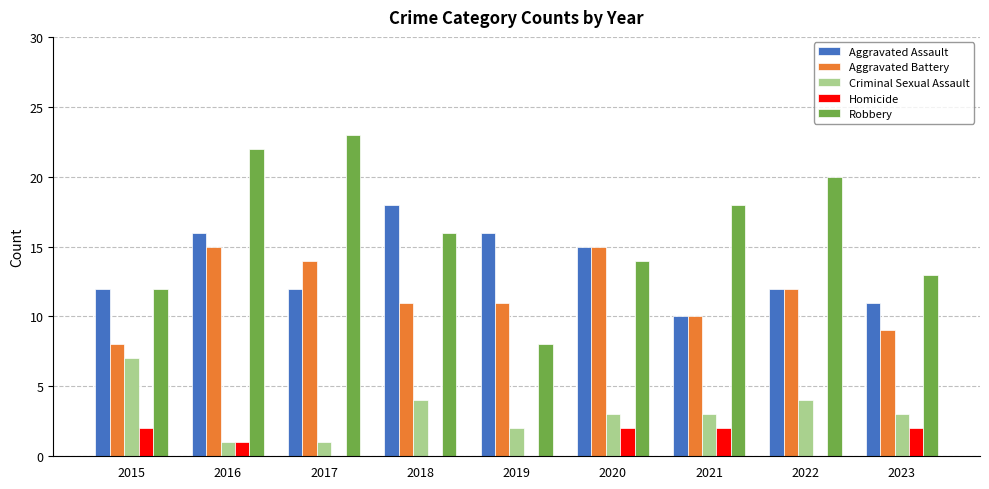

Where is Aggravated Assault nearest to the value 14?

2020